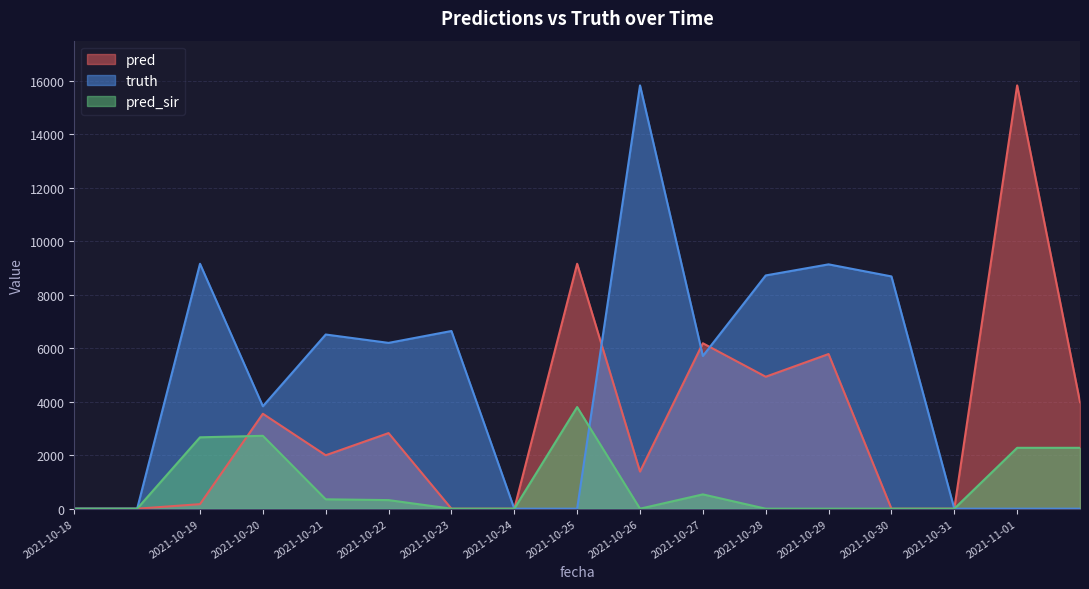

List the labels in order of truth value, smallest first.

2021-10-18, 2021-10-18, 2021-10-24, 2021-10-25, 2021-10-31, 2021-11-01, 2021-11-01, 2021-10-20, 2021-10-27, 2021-10-22, 2021-10-21, 2021-10-23, 2021-10-30, 2021-10-28, 2021-10-29, 2021-10-19, 2021-10-26